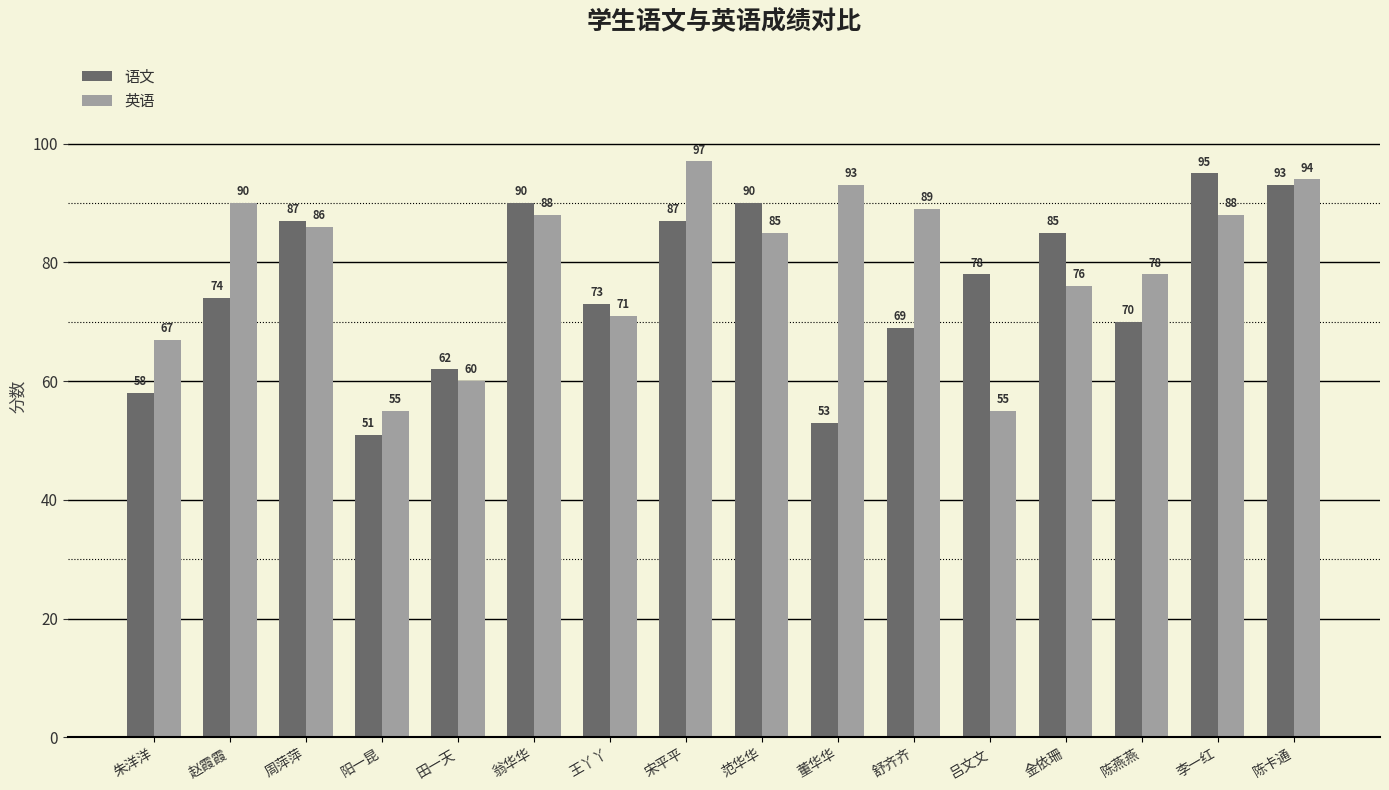

Reading right to left, transcribe all the data shown in this chart.

语文: 陈卡通=93	李一红=95	陈燕燕=70	金依珊=85	吕文文=78	舒齐齐=69	董华华=53	范华华=90	宋平平=87	王丫丫=73	翁华华=90	田一天=62	阳一昆=51	周萍萍=87	赵霞霞=74	朱洋洋=58
英语: 陈卡通=94	李一红=88	陈燕燕=78	金依珊=76	吕文文=55	舒齐齐=89	董华华=93	范华华=85	宋平平=97	王丫丫=71	翁华华=88	田一天=60	阳一昆=55	周萍萍=86	赵霞霞=90	朱洋洋=67